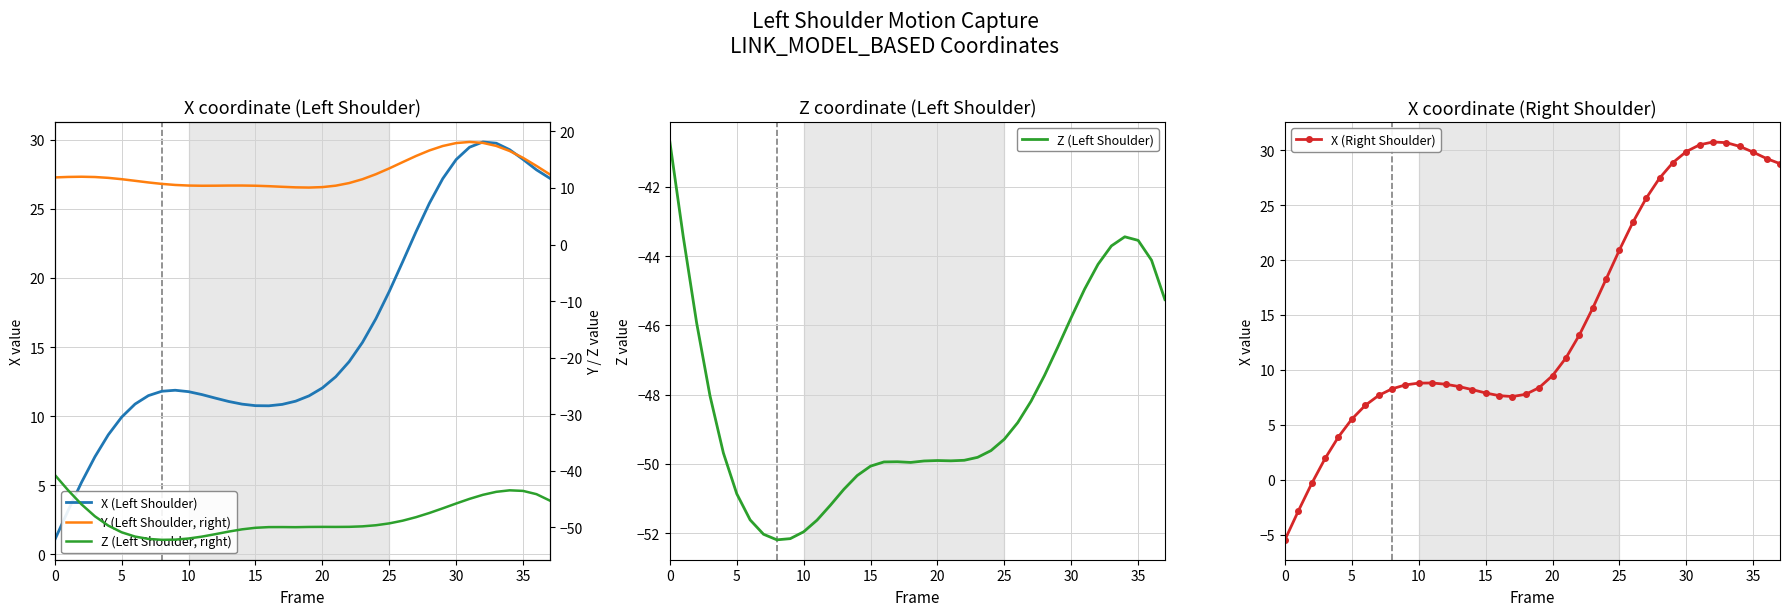

What is the highest value of the Z (Left Shoulder) series?

-40.7